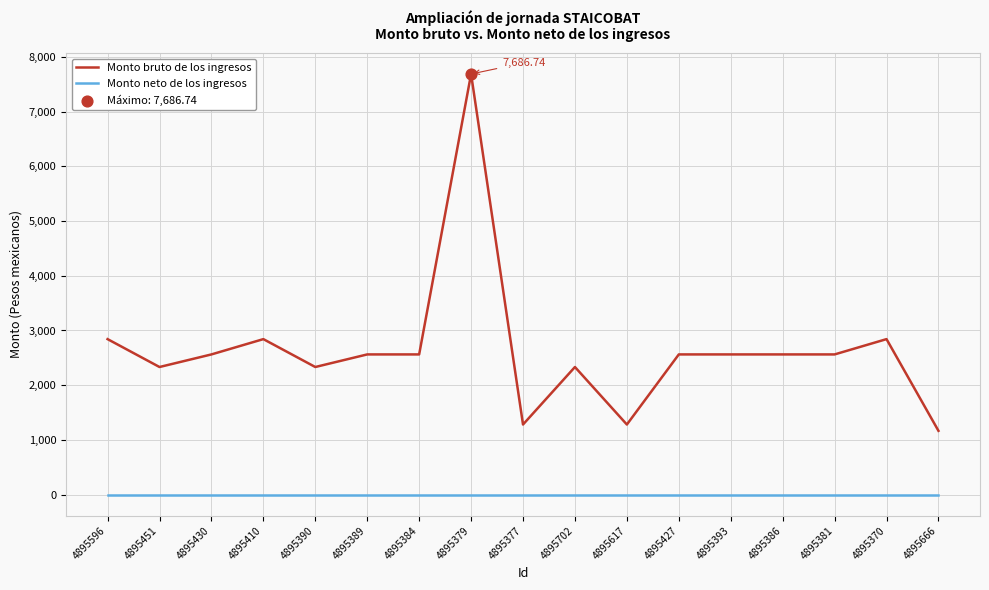

Which series changed the most between 4895370 and 4895666?

Monto bruto de los ingresos